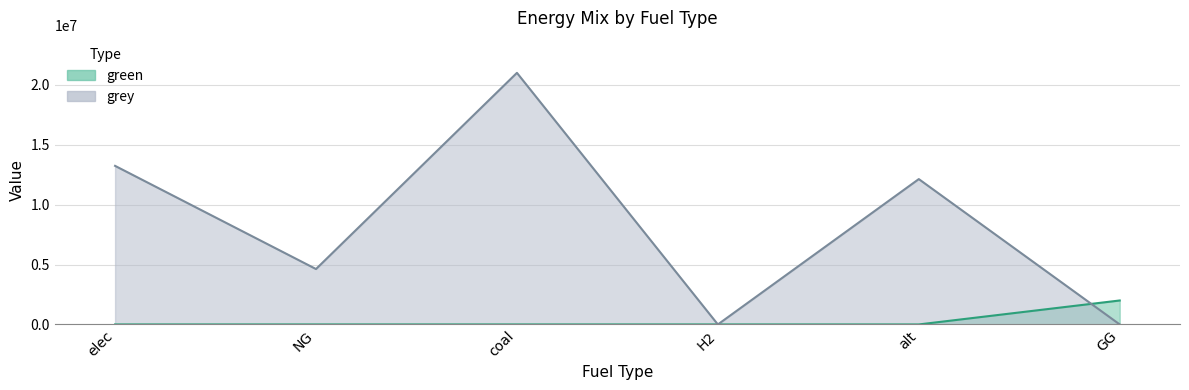

In grey, how many points are lower than both neighbors (excluding endpoints)?

2